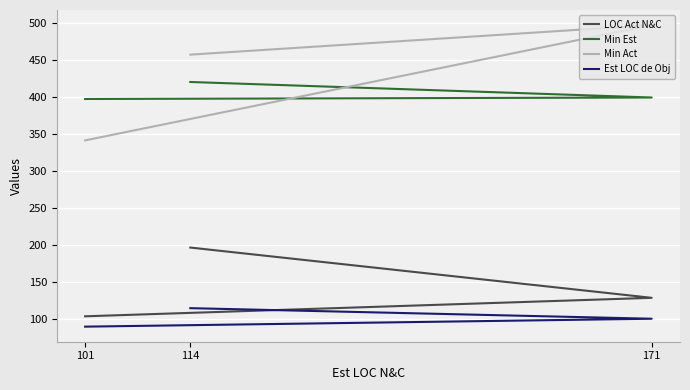

Which series has the largest range (max minus min)?

Min Act